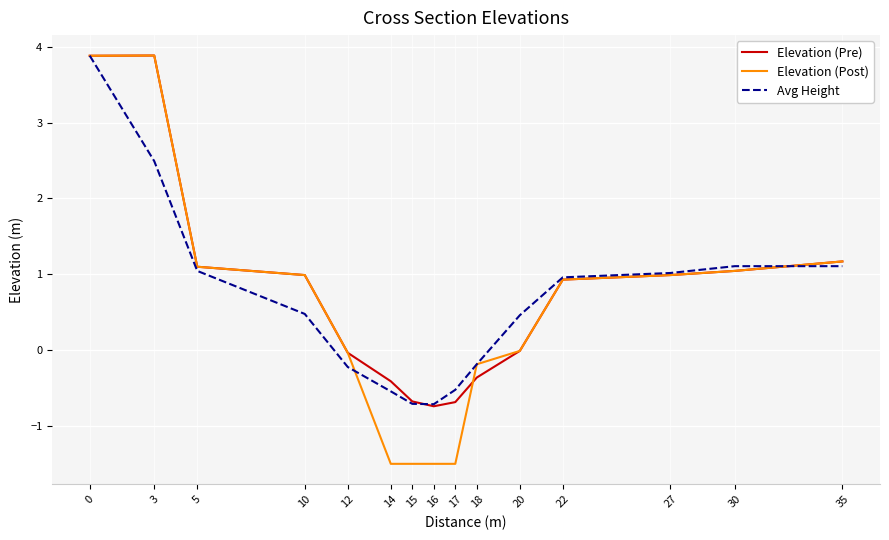

The value of Avg Height at 20 is 0.5. True or false?

True